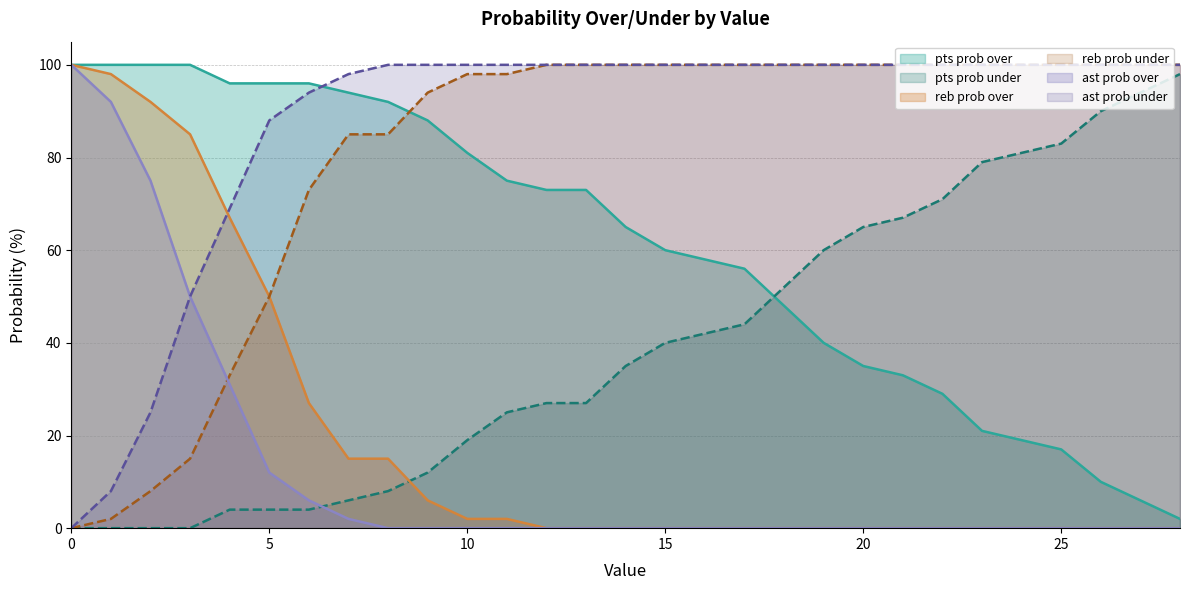

True or false: reb prob over has a value of 21 at 7.

False